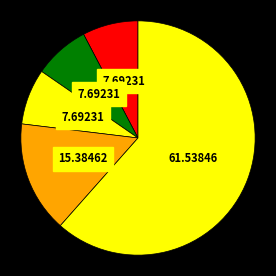

How many slices are in this pie chart?

5